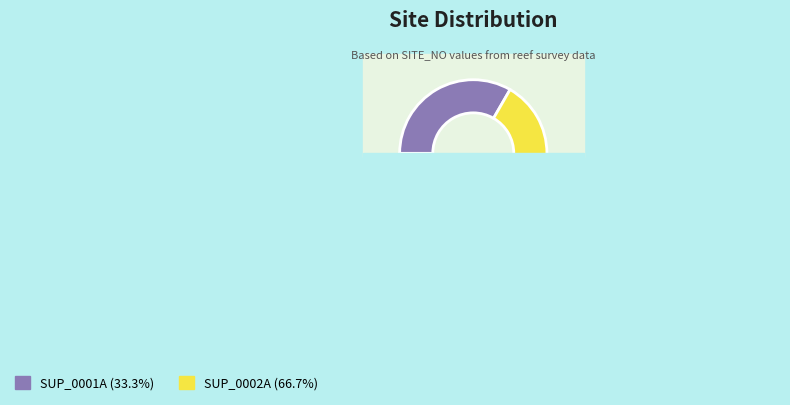

Do SUP_0001A and SUP_0002A together represent more than half of the pie?

Yes